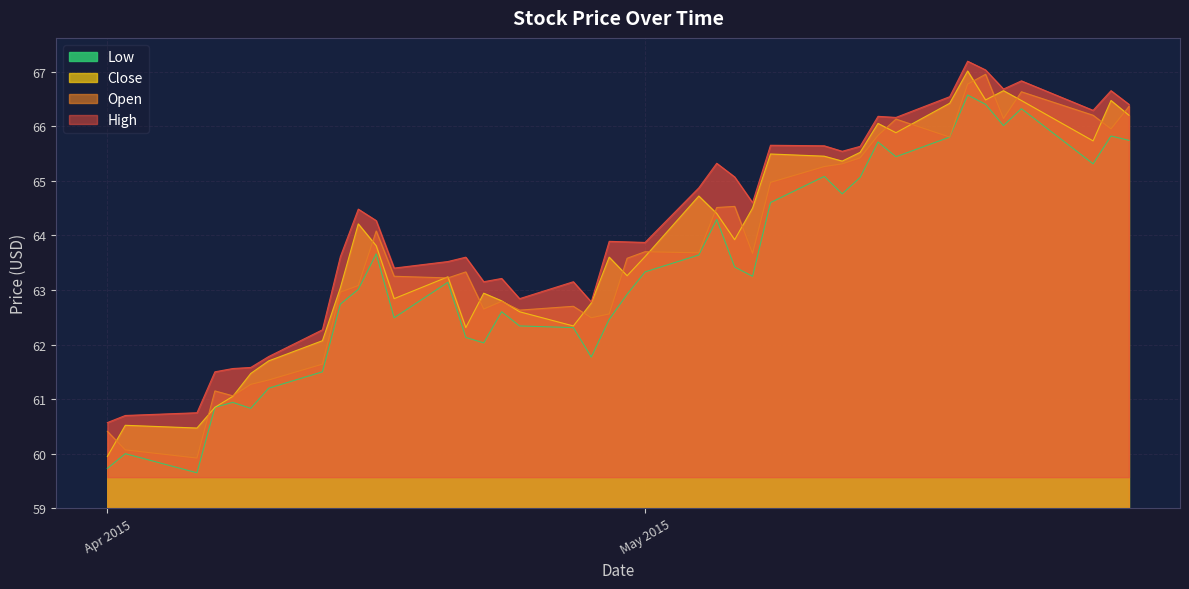

What is the greatest value displayed?

67.2